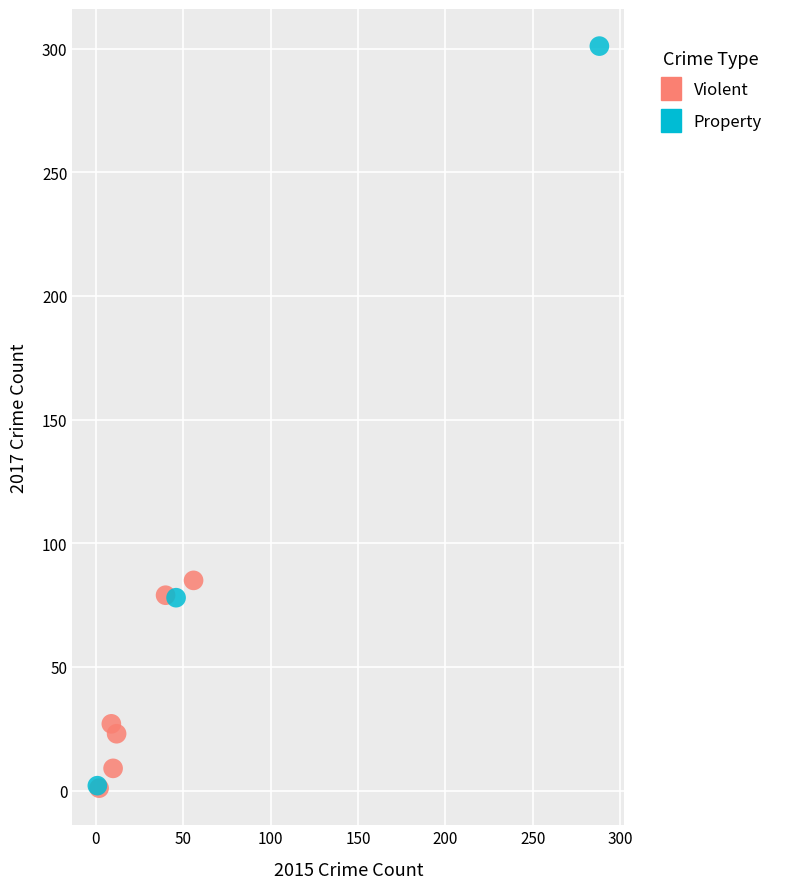

What are all the series names shown in the legend?

Violent, Property